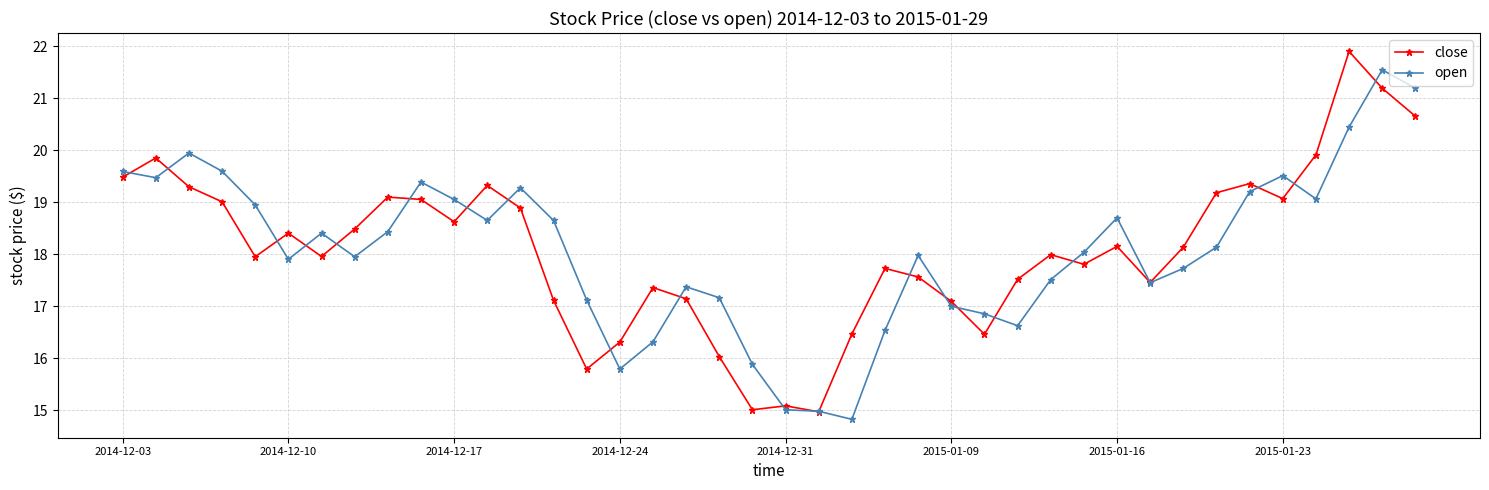

What is the value of the open point at the 6th from the left?

17.9